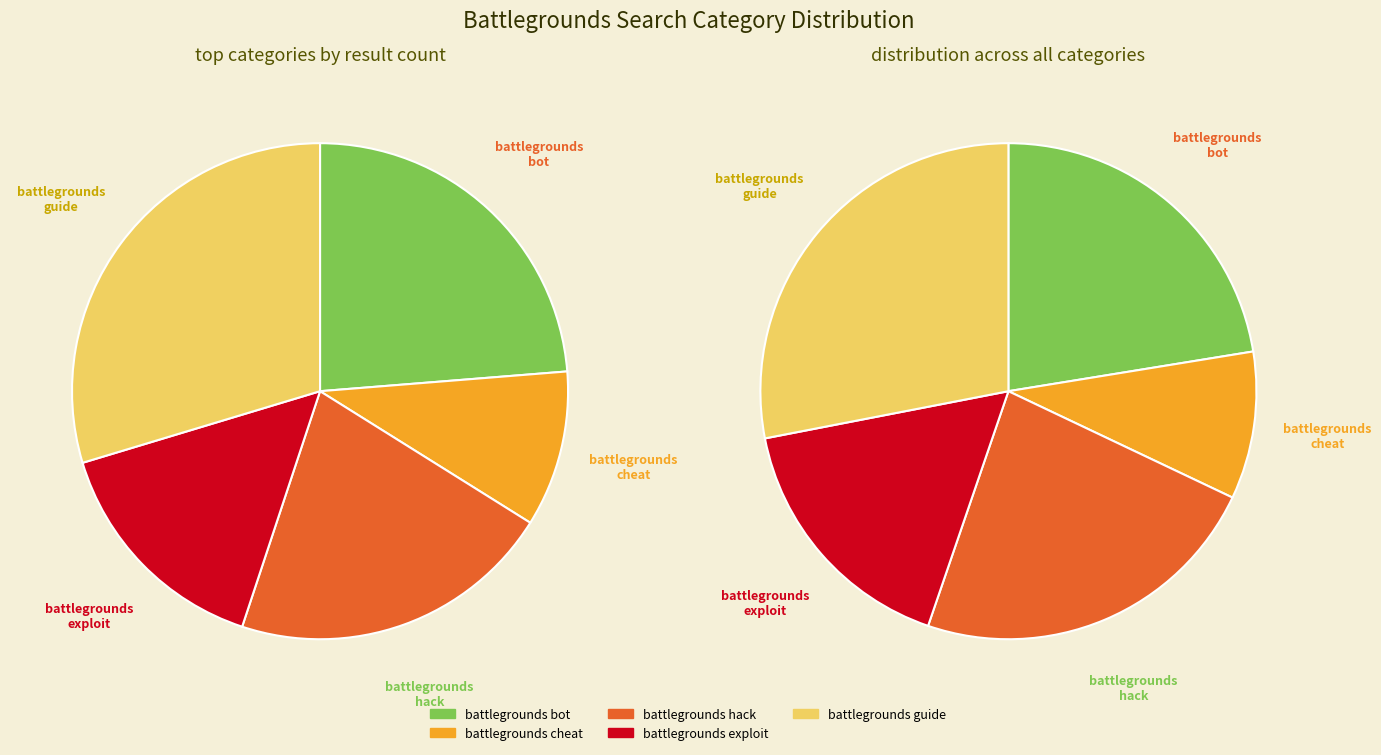

Between battlegrounds guide and battlegrounds bot, which is larger?

battlegrounds guide